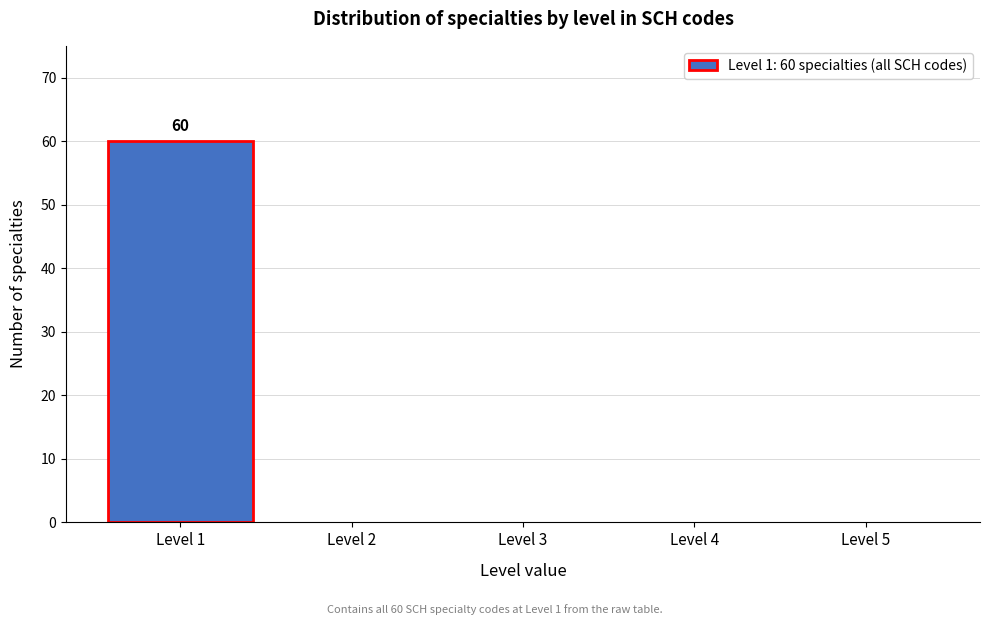

Over which range of the x-axis is the bar tallest?

0.5 to 1.5